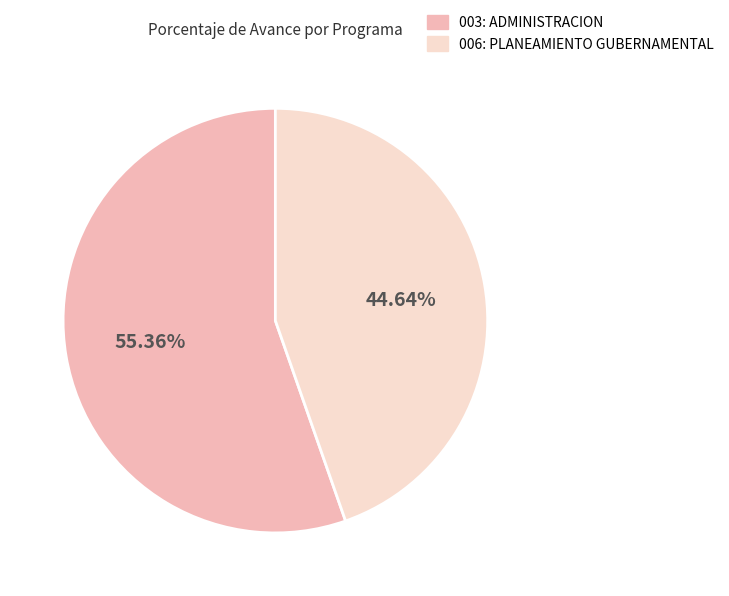

Which category has the biggest portion of the pie?

003: ADMINISTRACION